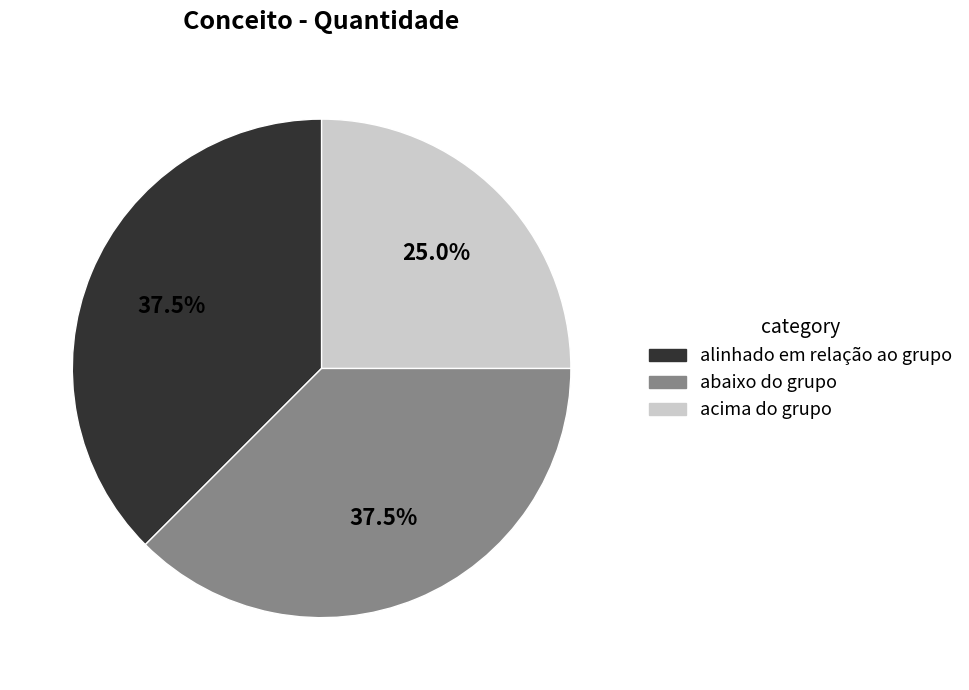

How many segments does this pie chart have?

3